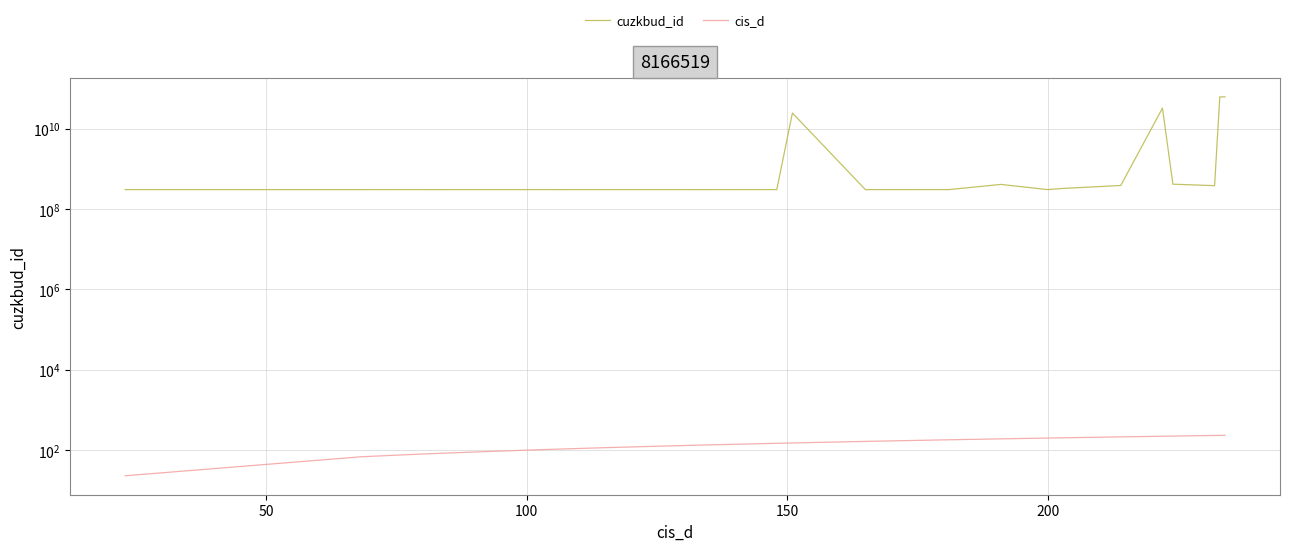

Reading right to left, transcribe all the data shown in this chart.

cuzkbud_id: 62414171010	62178048010	384327306	417851306	32754944010	387990306	328260306	306429306	412342306	306298306	306451306	306358306	306334306	24719565010	306401306	306283306	306242306	306254306	306356306	306306306	306312306	306294306	306316306	306348306	306326306	306291306	306309306	306299306	306241306	306450306	306336306	306259306	306301306	306285306	306332306	306375306	306251306	306416306	306192306	306339306
cis_d: 234	233	232	224	222	214	203	200	191	181	180	170	165	151	148	135	133	132	131	128	127	125	118	117	114	112	109	108	105	104	100	85	82	81	80	79	71	70	68	23